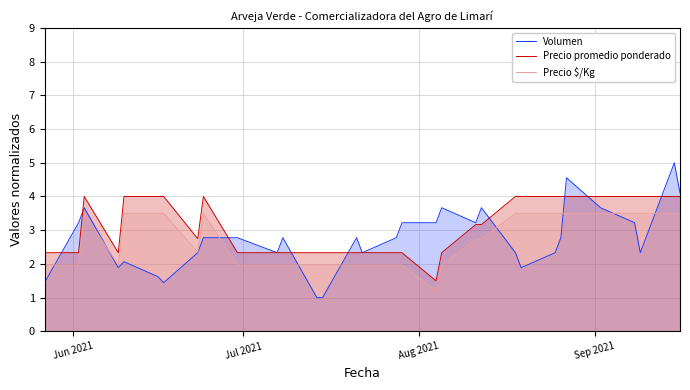

How many categories are shown in the chart?

32